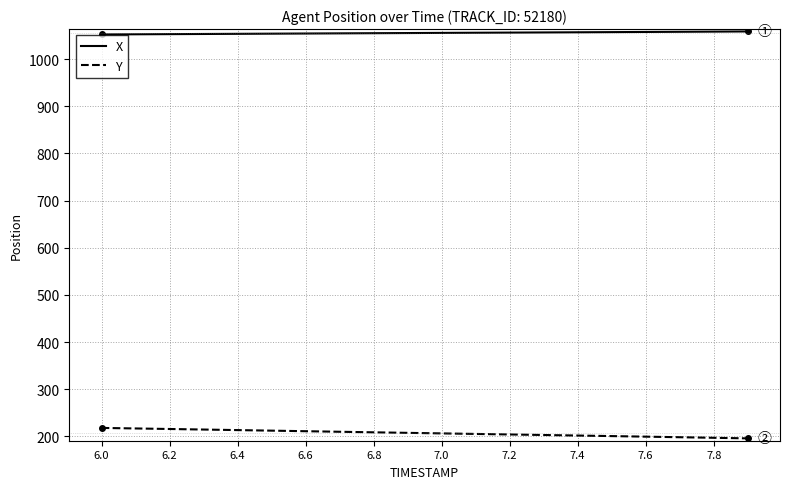

What is the sum of all X values?

21113.4